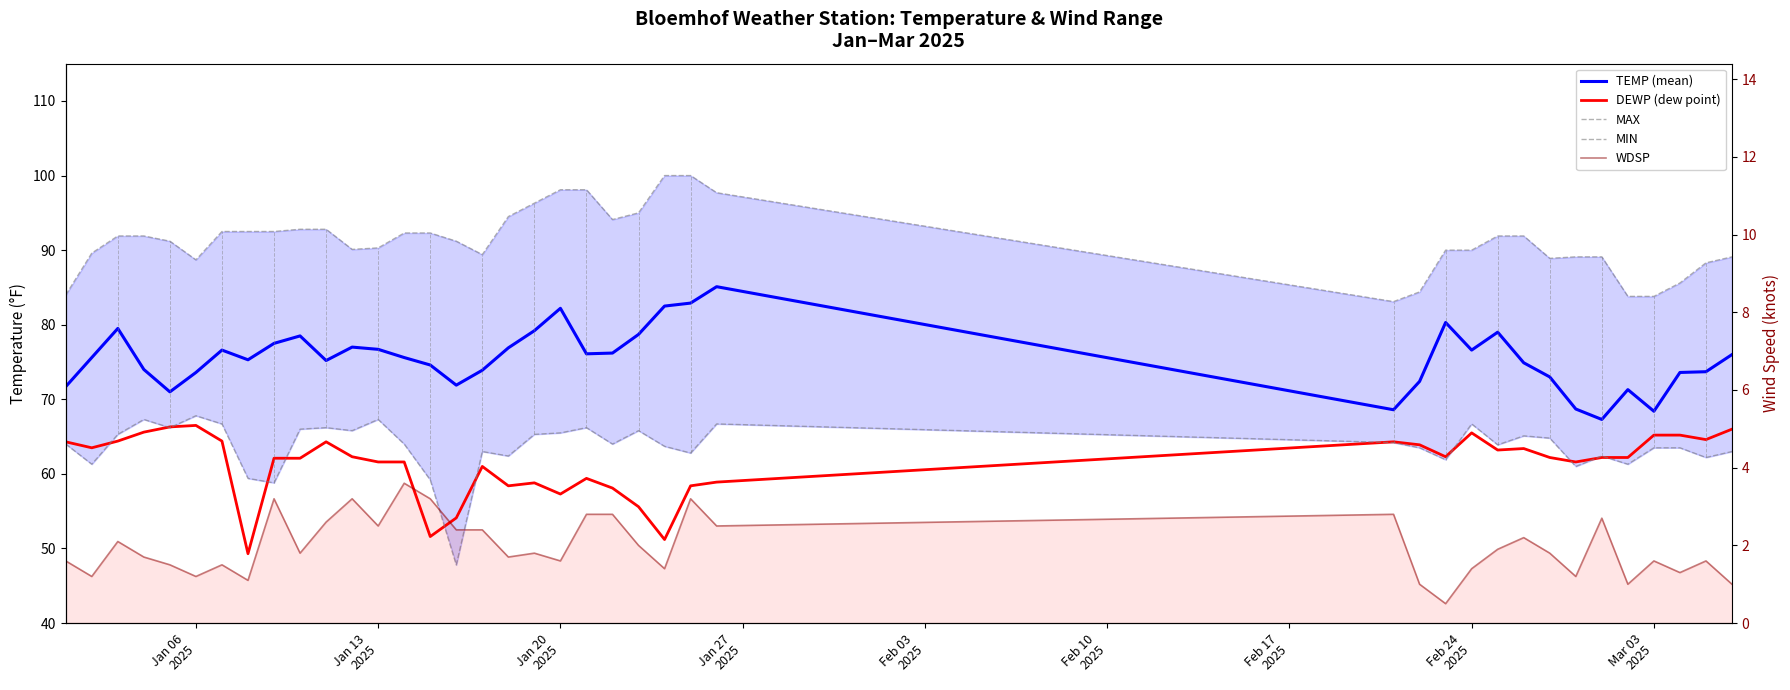

Reading left to right, list all the values displayed in this chart.

TEMP (mean): 71.7	75.6	79.5	74.0	71.0	73.6	76.6	75.3	77.5	78.5	75.2	77.0	76.7	75.6	74.6	71.9	73.9	76.9	79.2	82.2	76.1	76.2	78.7	82.5	82.9	85.1	68.6	72.4	80.3	76.6	79.0	74.9	73.0	68.7	67.3	71.3	68.4	73.6	73.7	76.0
DEWP (dew point): 64.3	63.5	64.4	65.6	66.3	66.5	64.4	49.3	62.1	62.1	64.3	62.3	61.6	61.6	51.6	54.1	61.0	58.4	58.8	57.3	59.4	58.1	55.6	51.2	58.4	58.9	64.3	63.9	62.3	65.5	63.2	63.4	62.2	61.6	62.2	62.2	65.2	65.2	64.6	66.0
MAX: 84.0	89.6	91.9	91.9	91.2	88.7	92.5	92.5	92.5	92.8	92.8	90.1	90.3	92.3	92.3	91.2	89.4	94.5	96.3	98.1	98.1	94.1	95.0	100.0	100.0	97.7	83.1	84.4	90.0	90.0	91.9	91.9	88.9	89.1	89.1	83.8	83.8	85.6	88.3	89.1
MIN: 64.0	61.3	65.3	67.3	66.2	67.8	66.7	59.4	58.8	66.0	66.2	65.8	67.3	64.0	59.2	47.8	63.0	62.4	65.3	65.5	66.2	64.0	65.8	63.7	62.8	66.7	64.2	63.5	61.9	66.7	63.9	65.1	64.8	61.0	62.4	61.3	63.5	63.5	62.2	63.0
WDSP: 1.6	1.2	2.1	1.7	1.5	1.2	1.5	1.1	3.2	1.8	2.6	3.2	2.5	3.6	3.2	2.4	2.4	1.7	1.8	1.6	2.8	2.8	2.0	1.4	3.2	2.5	2.8	1.0	0.5	1.4	1.9	2.2	1.8	1.2	2.7	1.0	1.6	1.3	1.6	1.0